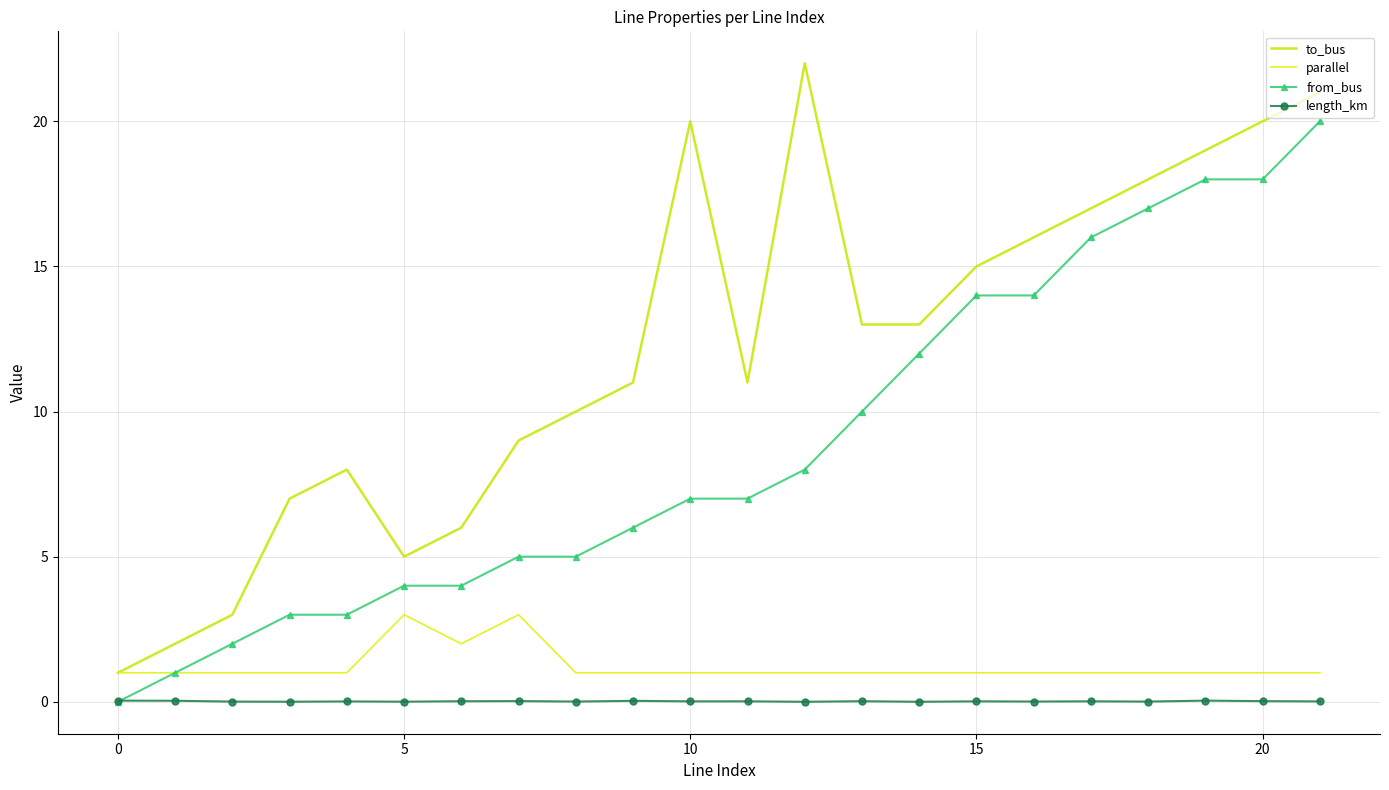

Reading right to left, transcribe all the data shown in this chart.

to_bus: 21.0	20.0	19.0	18.0	17.0	16.0	15.0	13.0	13.0	22.0	11.0	20.0	11.0	10.0	9.0	6.0	5.0	8.0	7.0	3.0	2.0	1.0
parallel: 1.0	1.0	1.0	1.0	1.0	1.0	1.0	1.0	1.0	1.0	1.0	1.0	1.0	1.0	3.0	2.0	3.0	1.0	1.0	1.0	1.0	1.0
from_bus: 20.0	18.0	18.0	17.0	16.0	14.0	14.0	12.0	10.0	8.0	7.0	7.0	6.0	5.0	5.0	4.0	4.0	3.0	3.0	2.0	1.0	0.0
length_km: 0.0	0.0	0.0	0.0	0.0	0.0	0.0	0.0	0.0	0.0	0.0	0.0	0.0	0.0	0.0	0.0	0.0	0.0	0.0	0.0	0.0	0.0